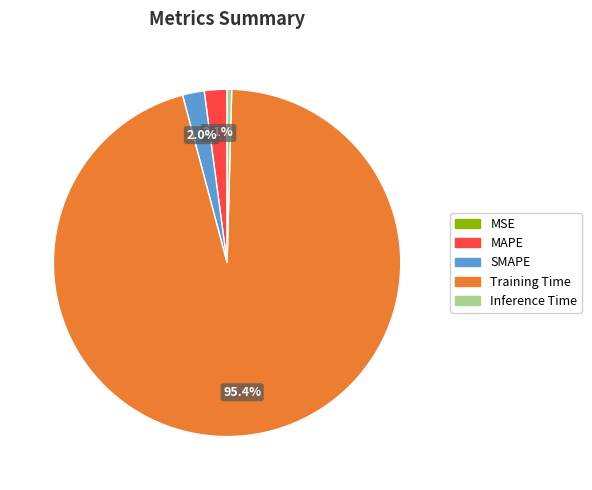

Do SMAPE and Inference Time together represent more than half of the pie?

No